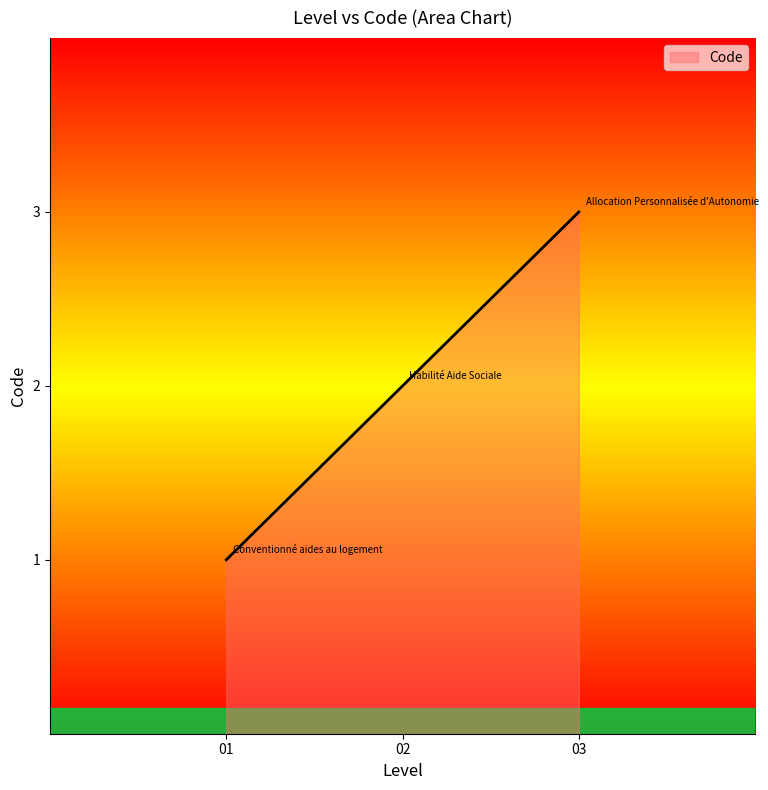

List the labels in order of value, smallest first.

01, 02, 03